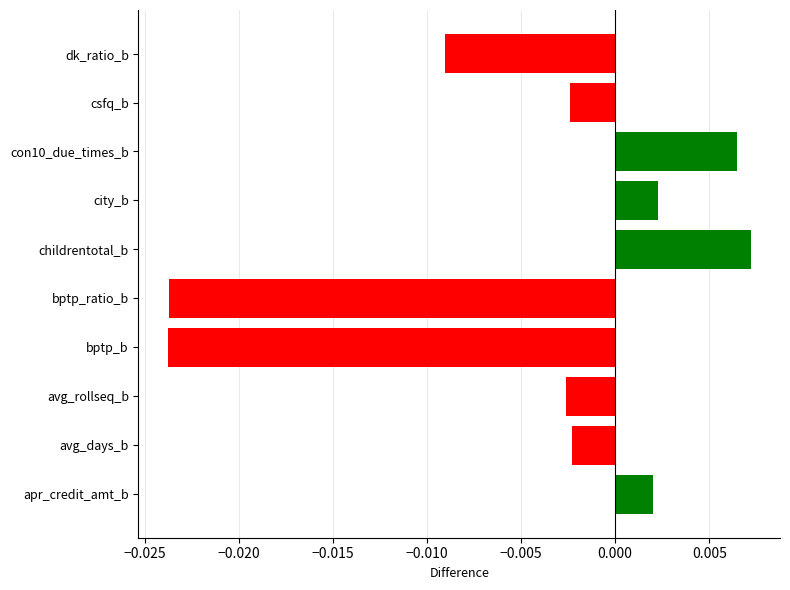

Does the chart contain any negative values?

Yes